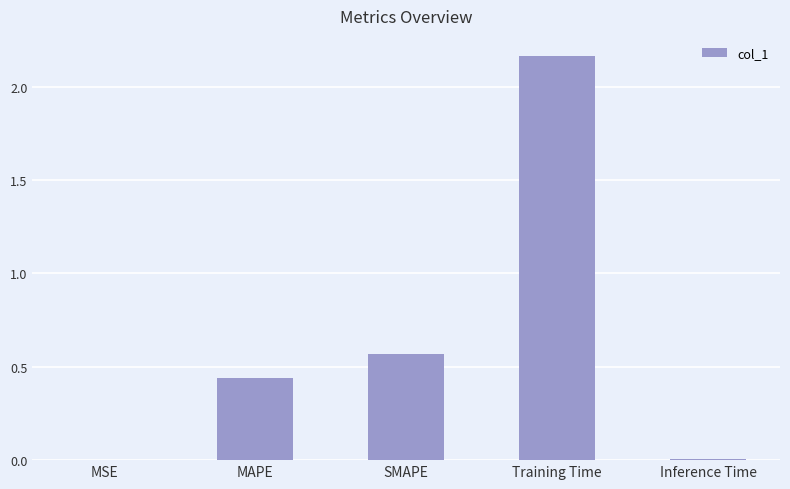

Is it true that the value at Inference Time is 0.0?

True